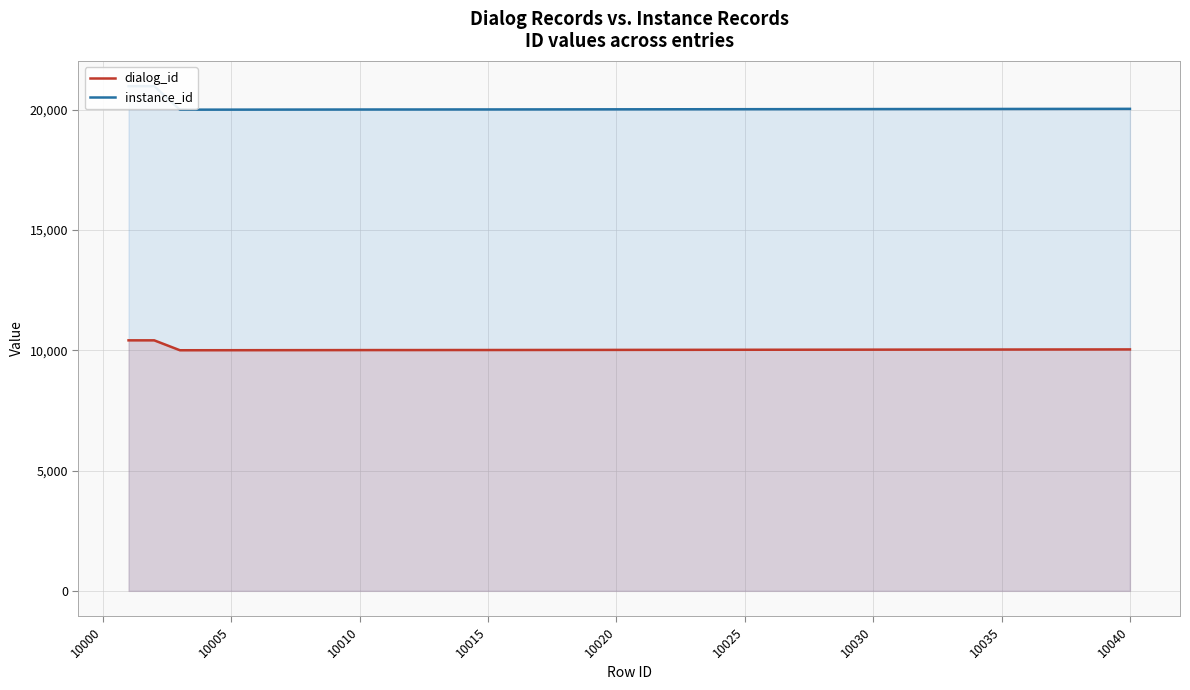

What is the minimum value for dialog_id?

10001